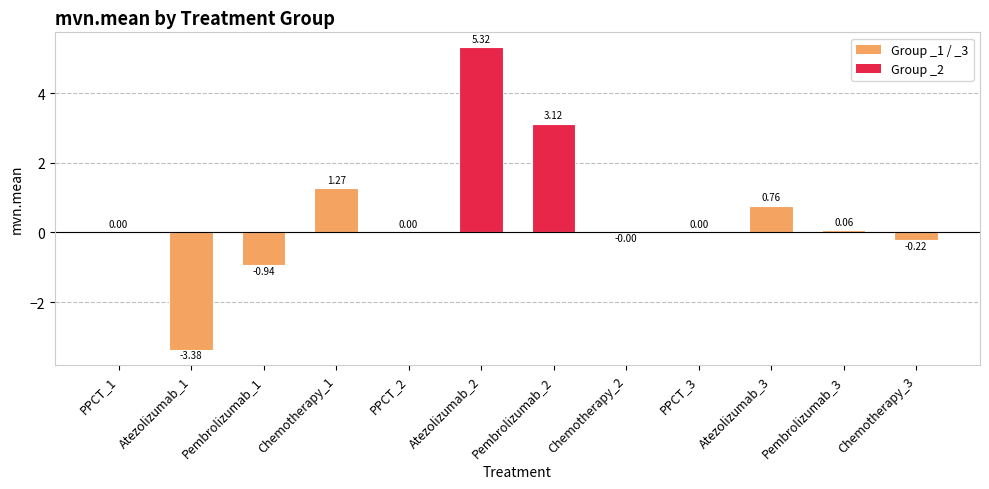

The value at Pembrolizumab_1 is -0.5. True or false?

False